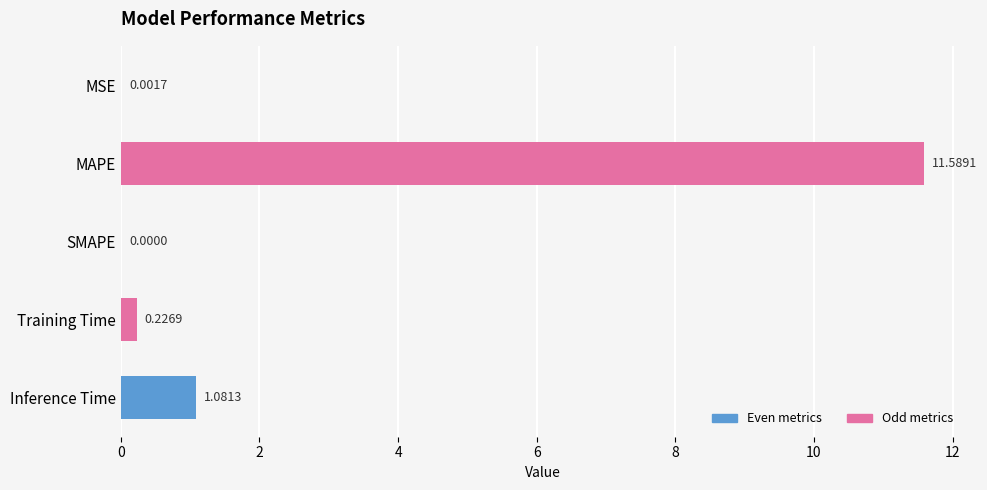

Which category has the highest value across all series?

MAPE